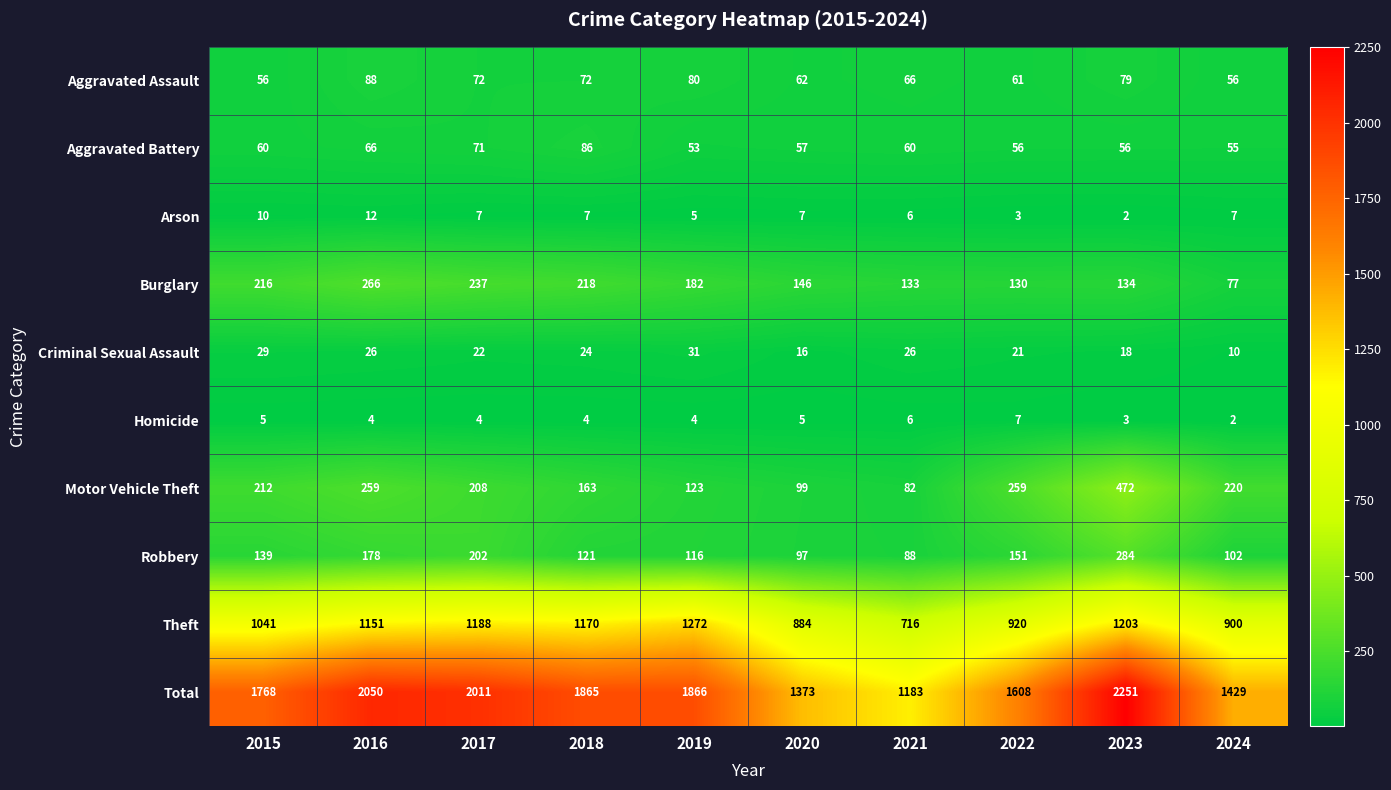

Between 2015 and 2021, which series saw the biggest shift?

Total